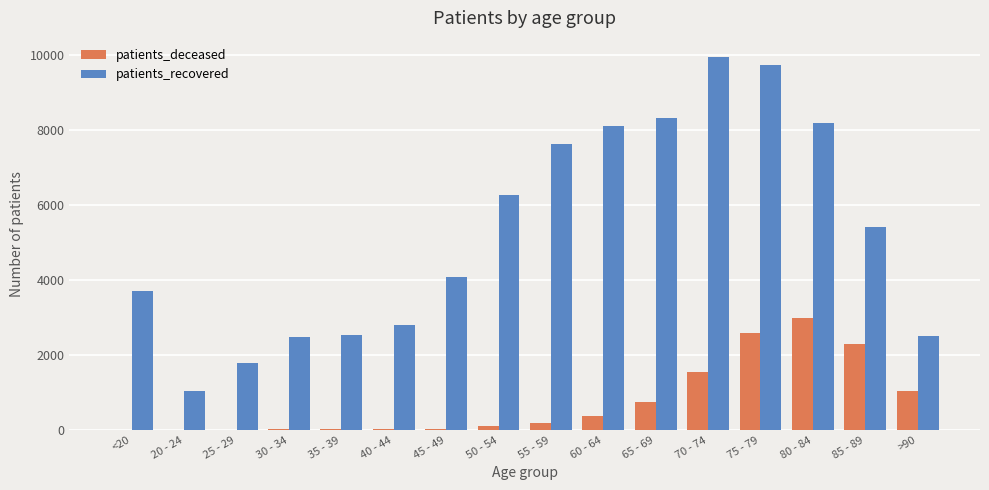

Which series changed the most between 20 - 24 and 45 - 49?

patients_recovered